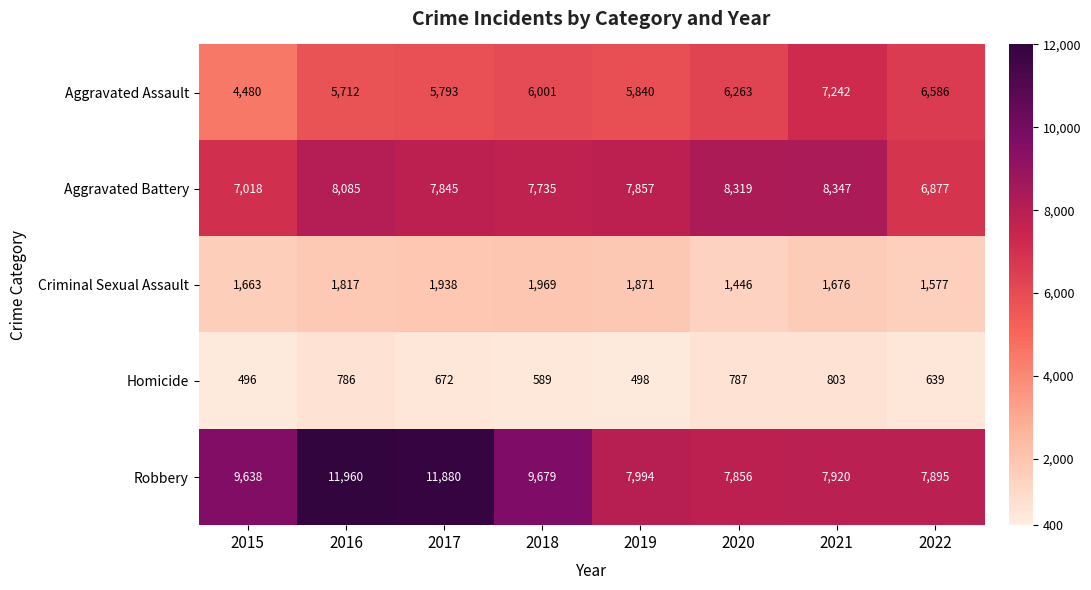

Which series has the largest total across all categories?

Robbery